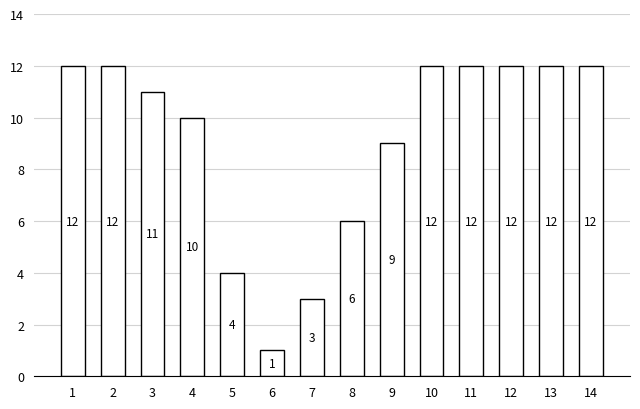

True or false: the data shows 12 at 13.

True